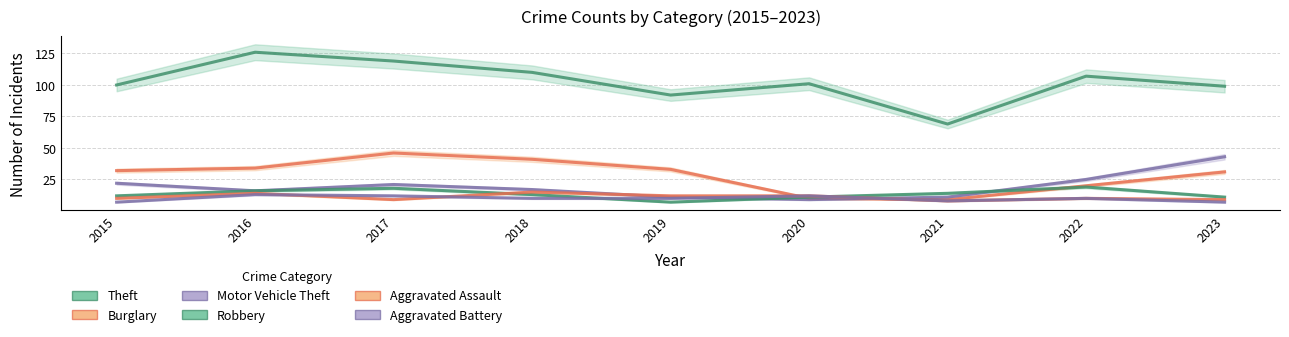

True or false: Theft has a value of 39 at 2021.

False